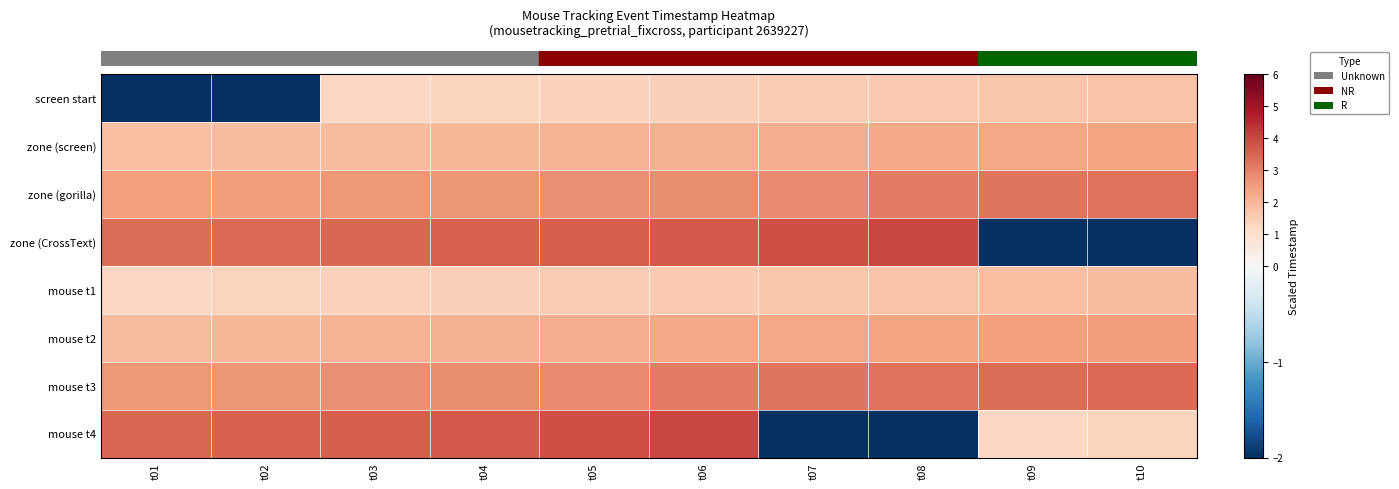

At how many categories does at least one series exceed 0?

10